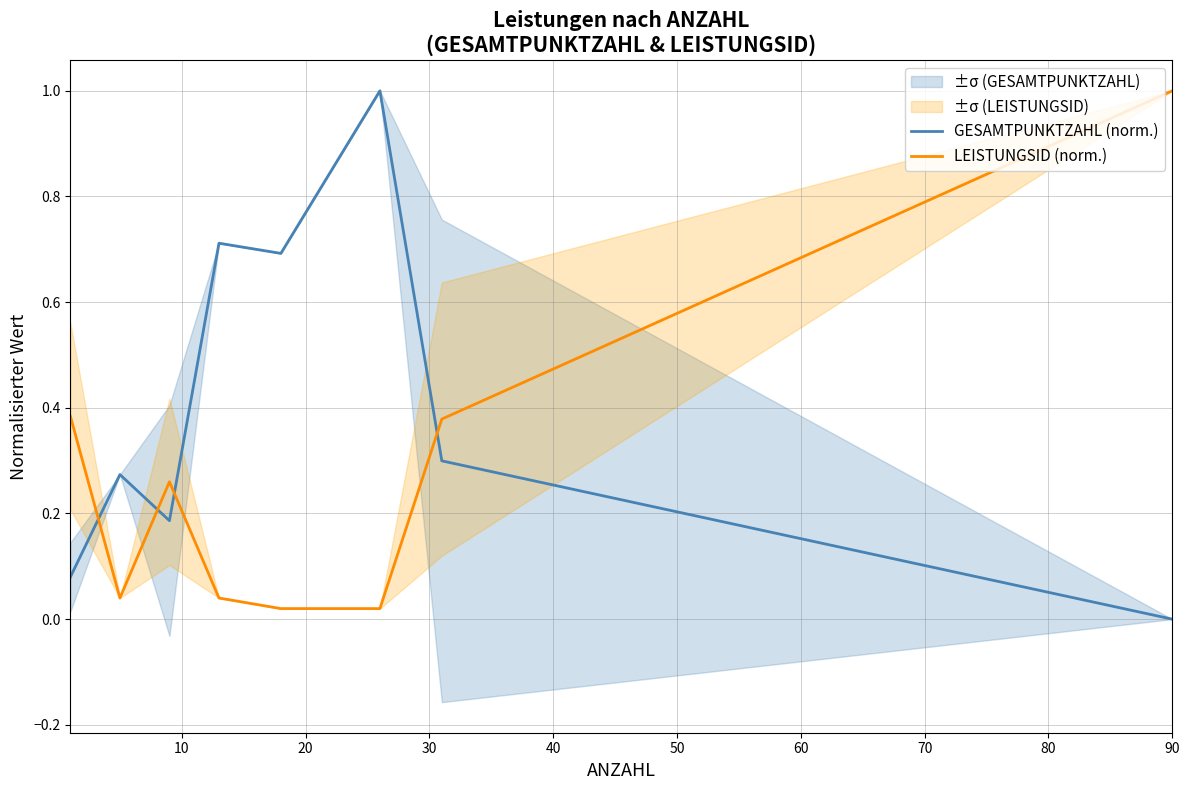

How many times do LEISTUNGSID (norm.) and GESAMTPUNKTZAHL (norm.) cross each other?

4